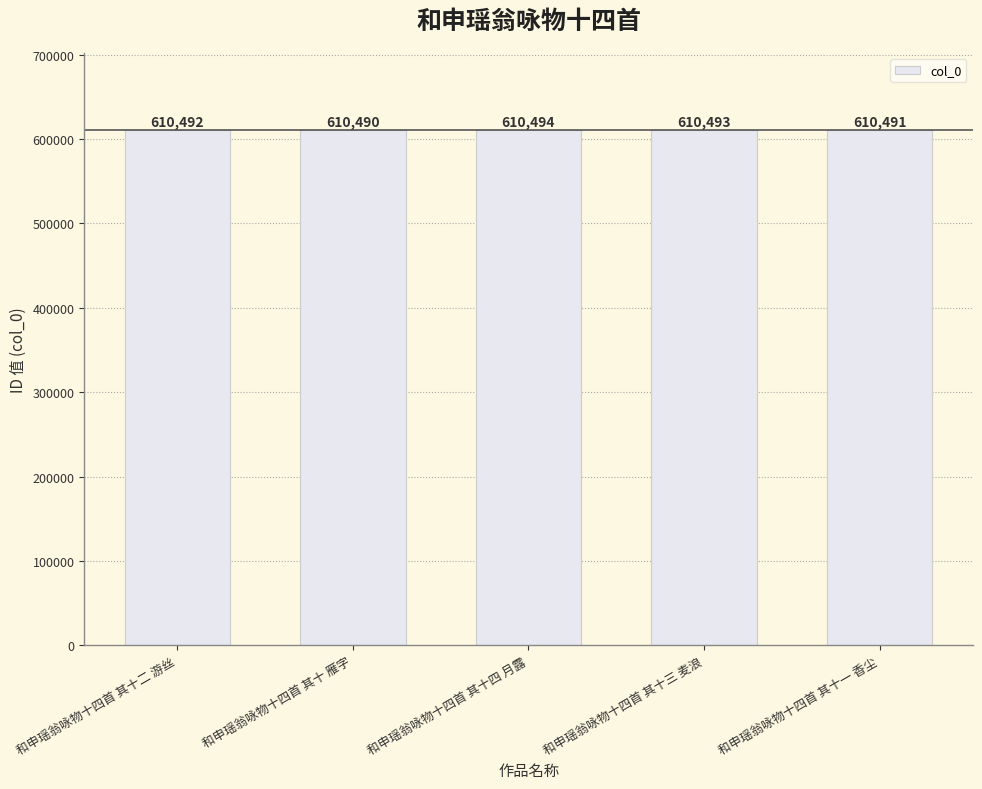

Is it true that the value at 和申瑶翁咏物十四首 其十一 香尘 is 241247?

False